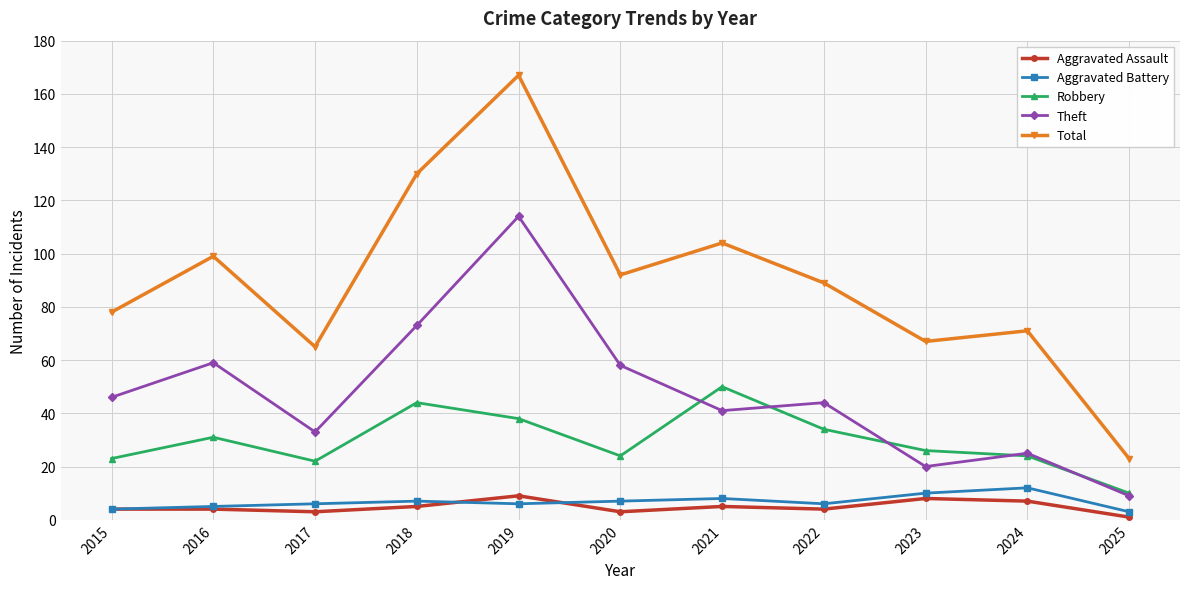

Does the chart have visible grid lines?

Yes